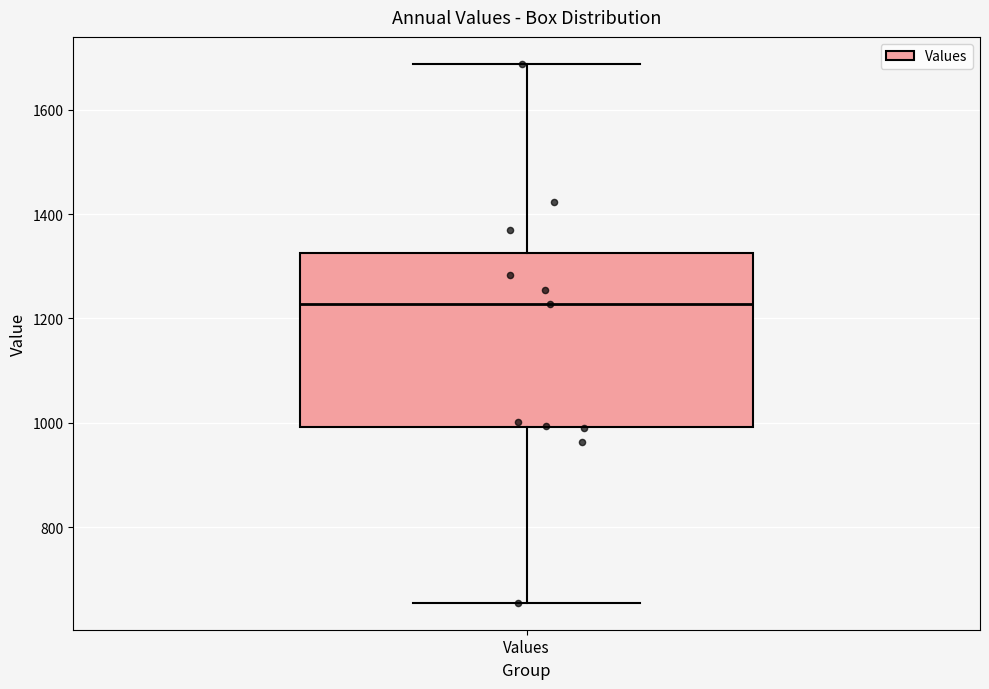

Read this box plot against the y-axis: the position of the median line, the range covered by the box, and the ends of both whiskers. The values are not printed on the chart, so give them approximately, as read against the axis.

median 1220, box 1000 to 1320, whiskers 660 to 1680